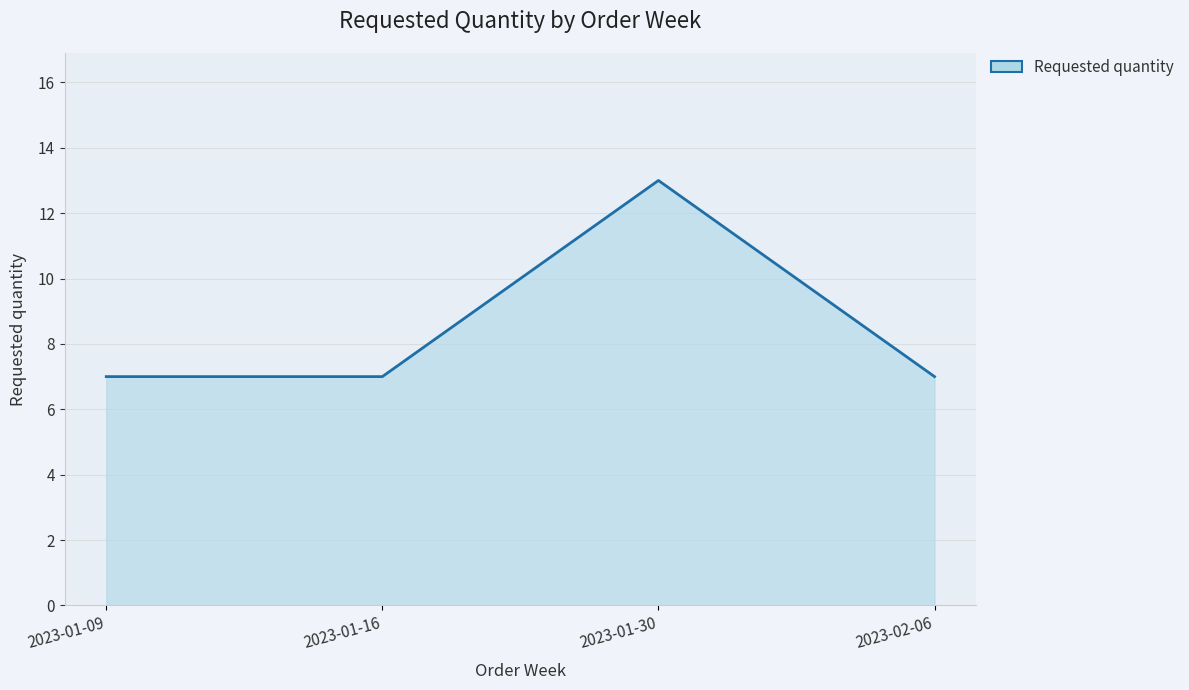

Is it true that the value at 2023-01-16 is 7?

True